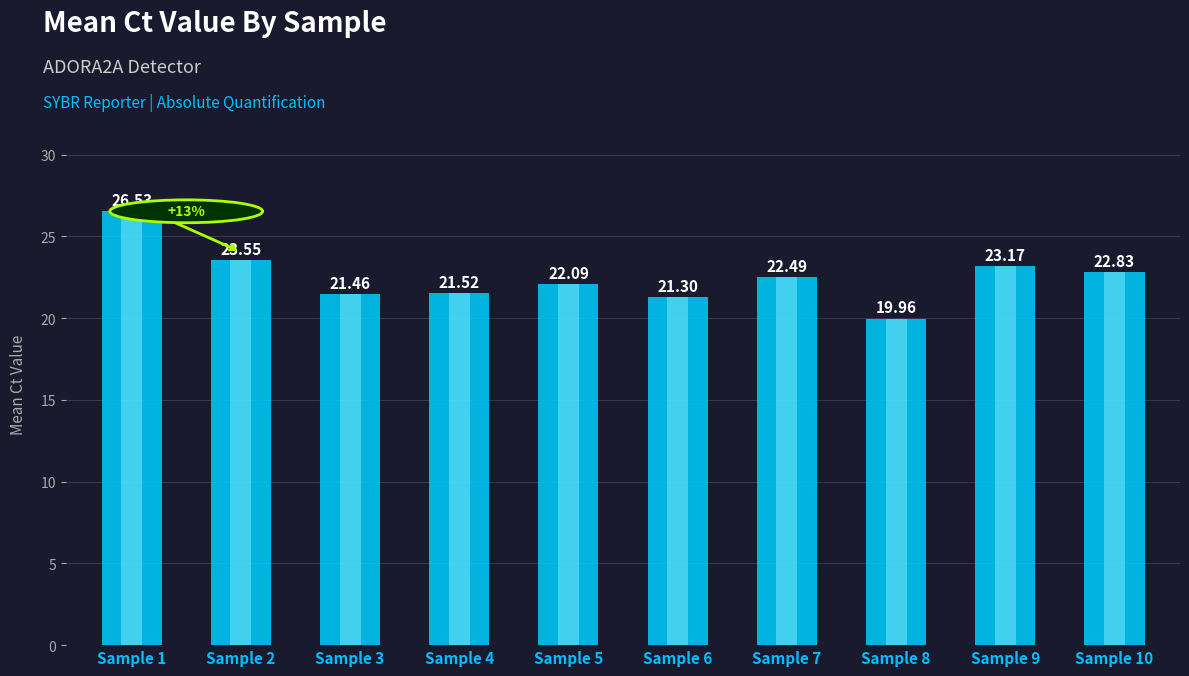

What is the sum of all values?

224.9